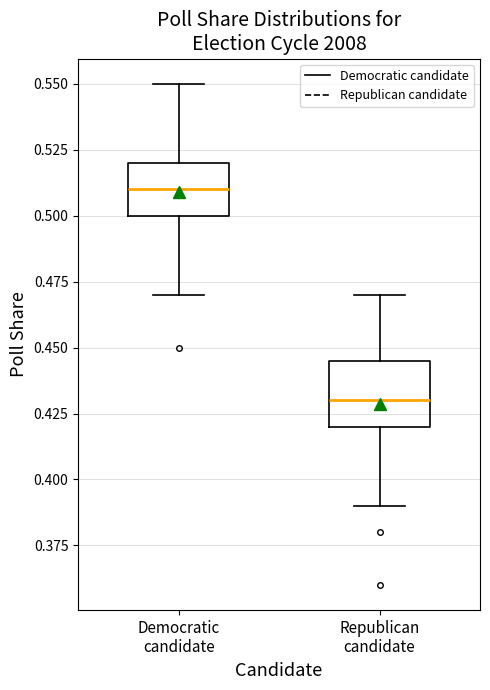

Which box is the tallest, from its lower edge to its upper edge?

Republican candidate